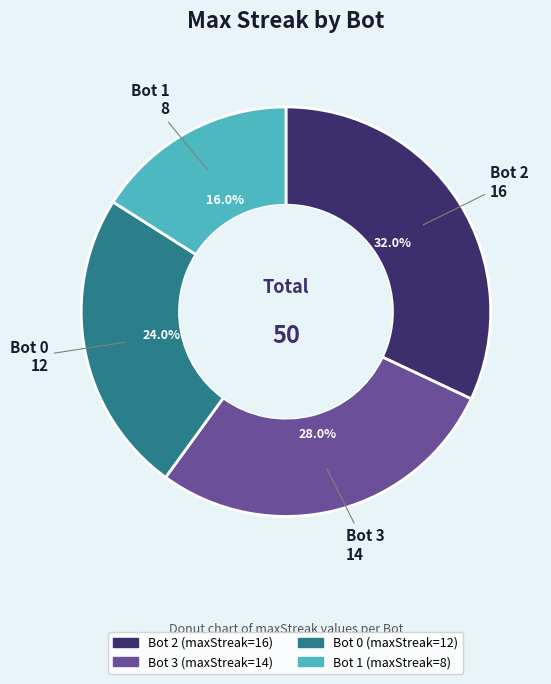

Is there any slice that represents more than half of the pie?

No